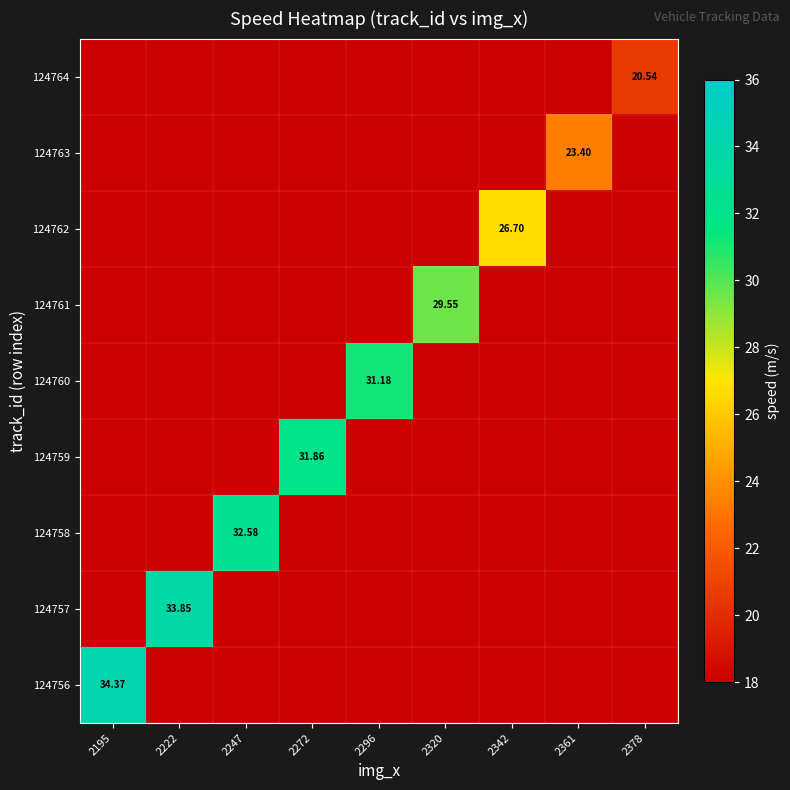

Which series has the largest range (max minus min)?

124756